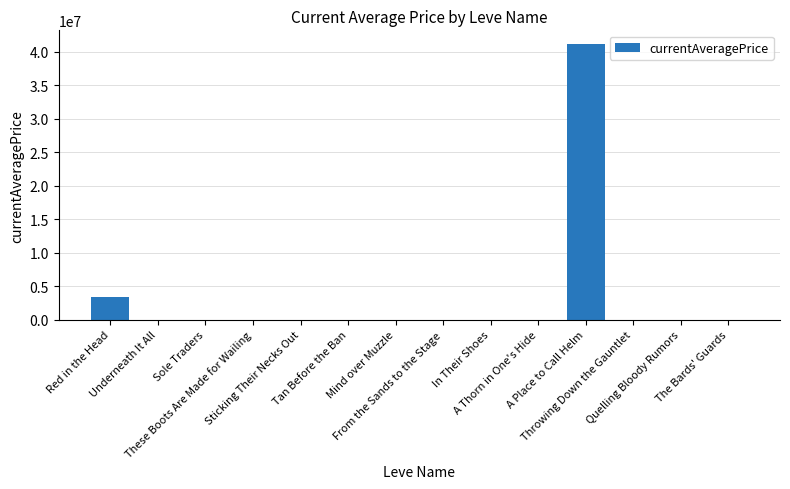

At which label is the value closest to 20577300?

Red in the Head